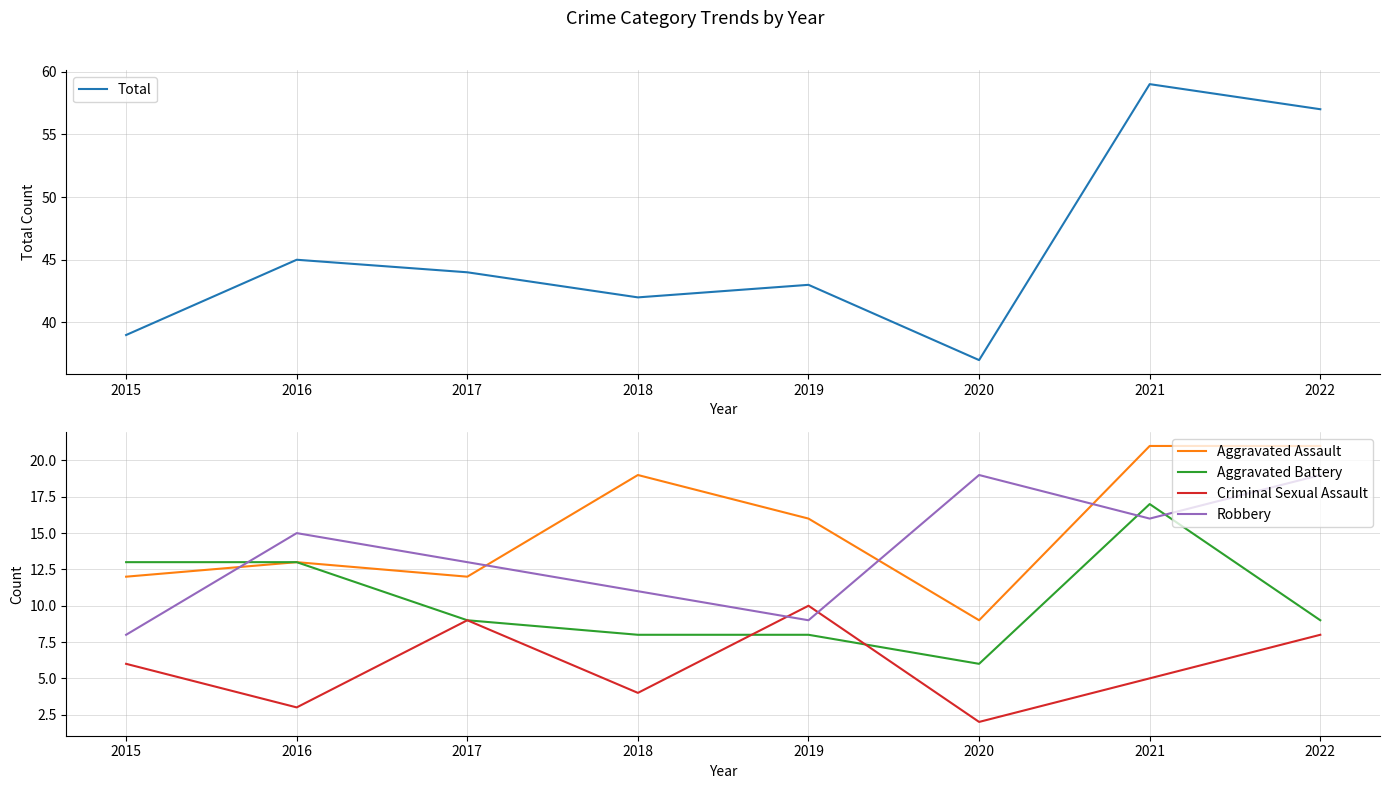

At which category is the sum across all series the highest?

2021